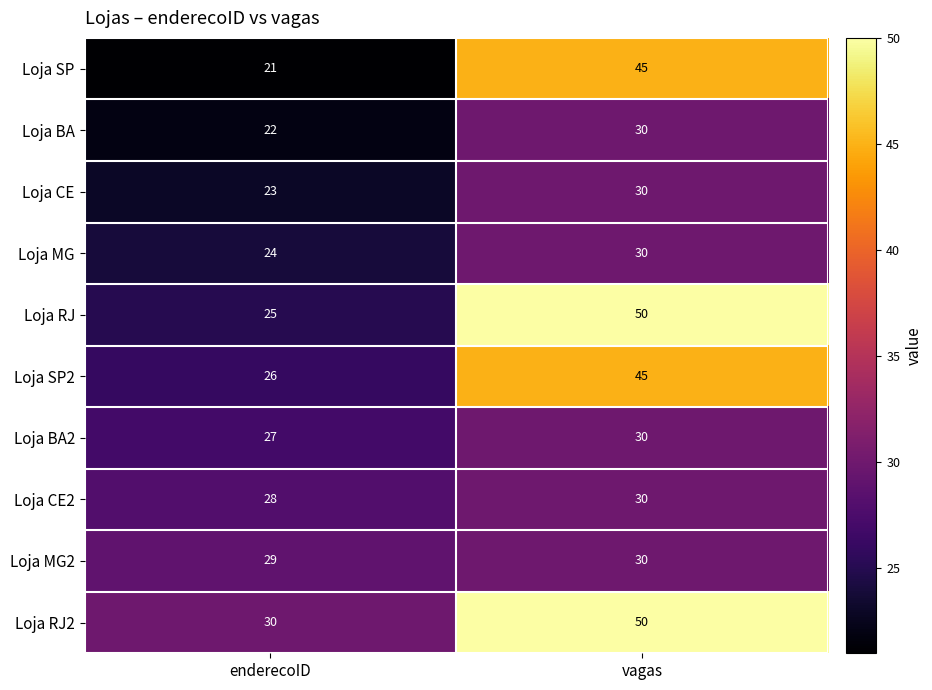

What value does the Loja RJ2 series have at enderecoID, to the nearest 5?

30